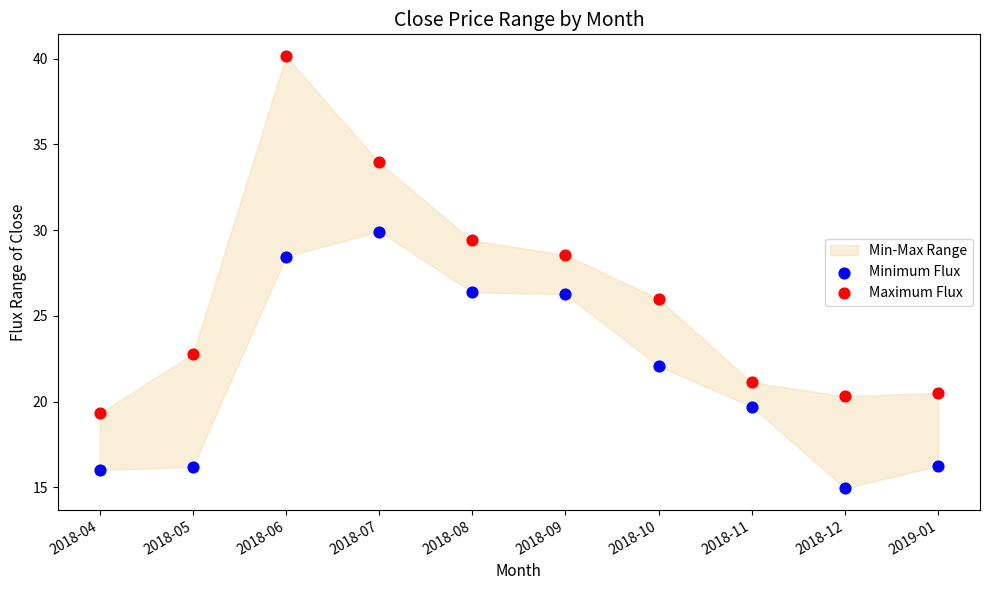

Which series reaches the minimum Y coordinate?

Minimum Flux